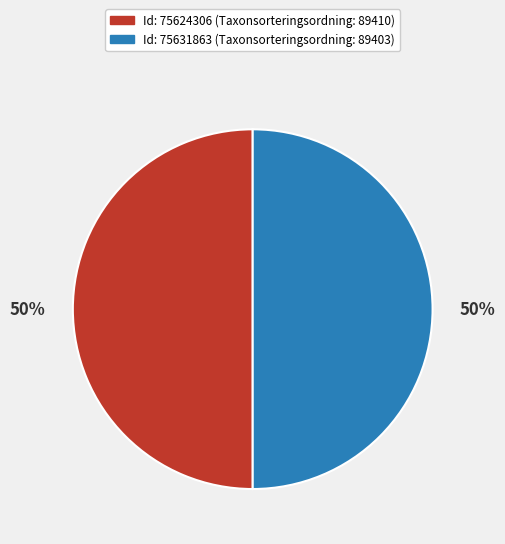

To the nearest percent, what is the average slice percentage?

50%